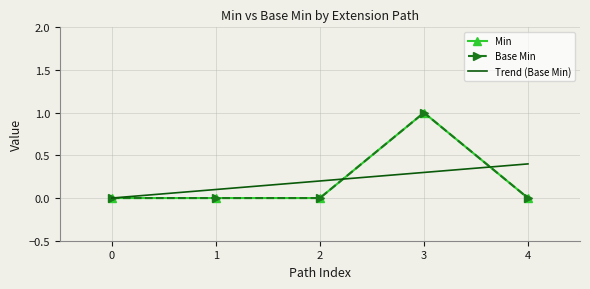

How many series are shown in this chart?

3